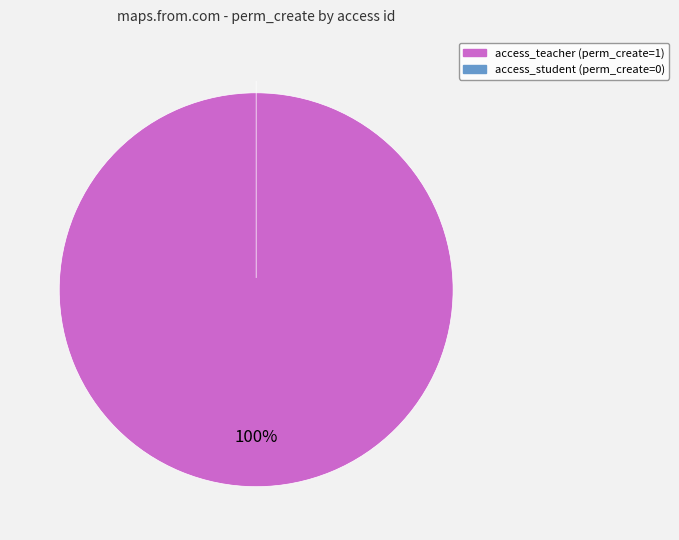

To the nearest percent, what portion does access_teacher represent?

100%